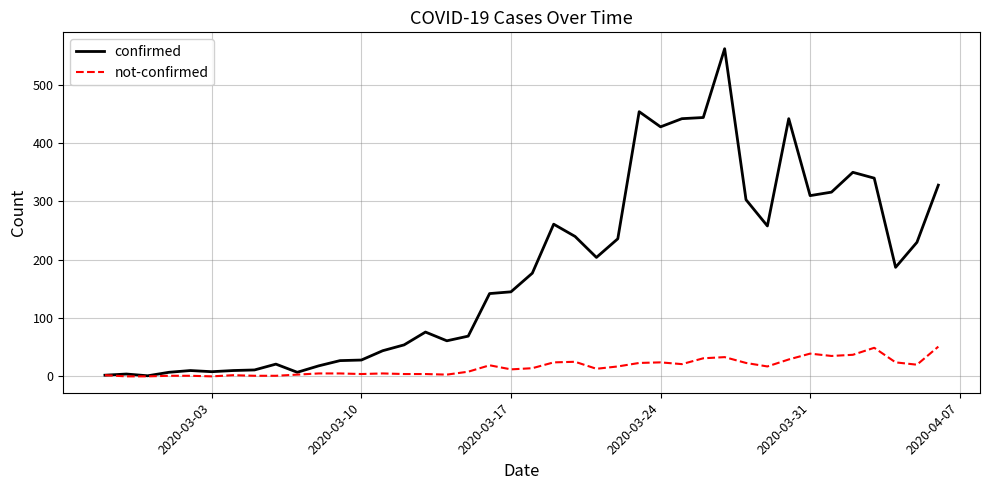

What is the difference between the maximum and minimum values in the not-confirmed series?

51